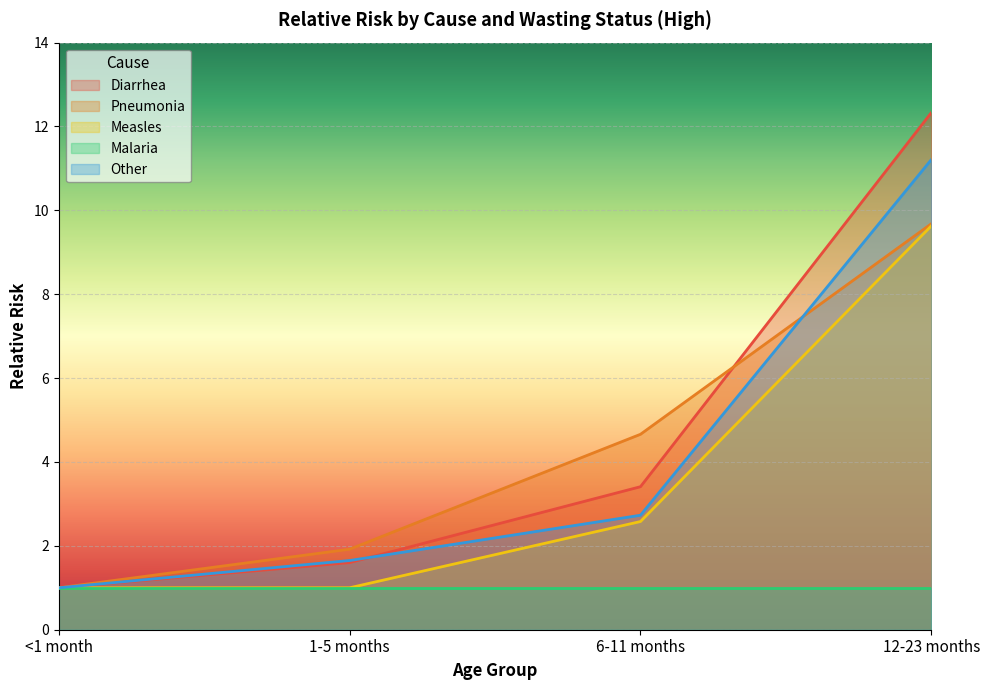

How many data points does each series have?

4